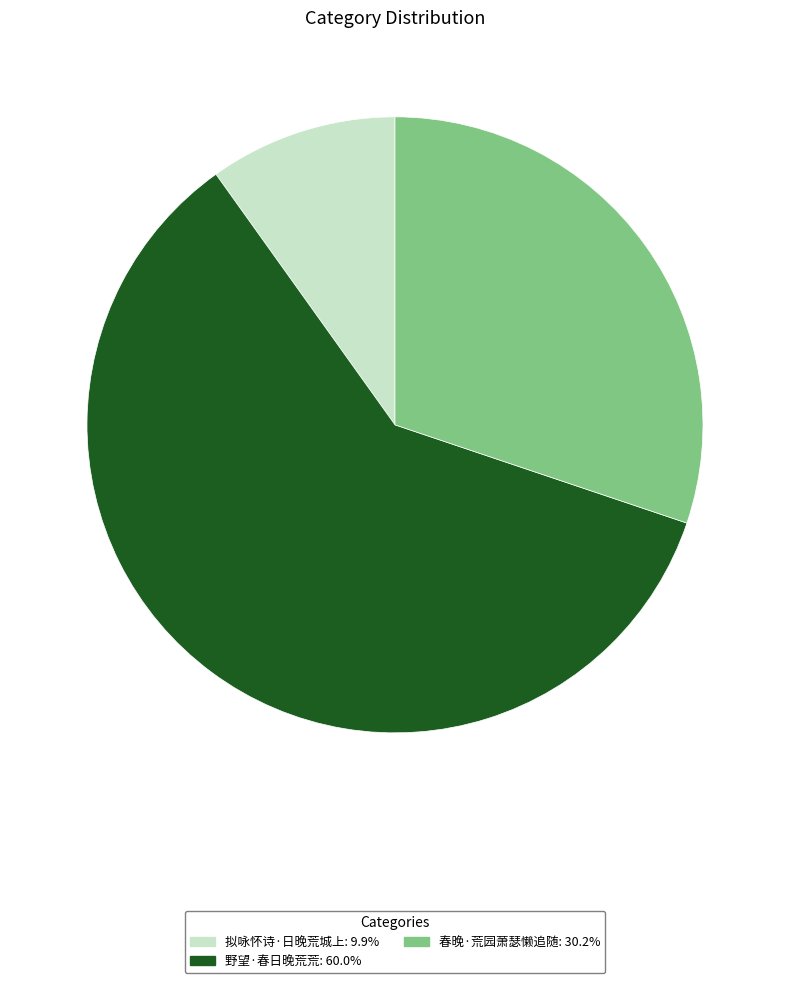

Between 春晚·荒园萧瑟懒追随 and 拟咏怀诗·日晚荒城上, which is larger?

春晚·荒园萧瑟懒追随